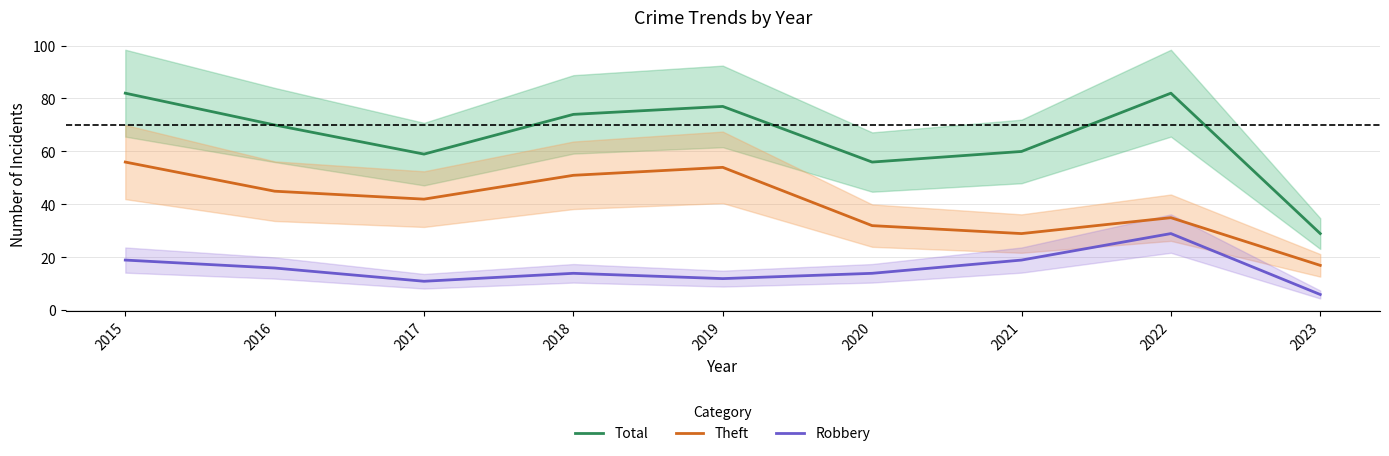

Reading left to right, transcribe all the data shown in this chart.

Total: 2015=82	2016=70	2017=59	2018=74	2019=77	2020=56	2021=60	2022=82	2023=29
Theft: 2015=56	2016=45	2017=42	2018=51	2019=54	2020=32	2021=29	2022=35	2023=17
Robbery: 2015=19	2016=16	2017=11	2018=14	2019=12	2020=14	2021=19	2022=29	2023=6